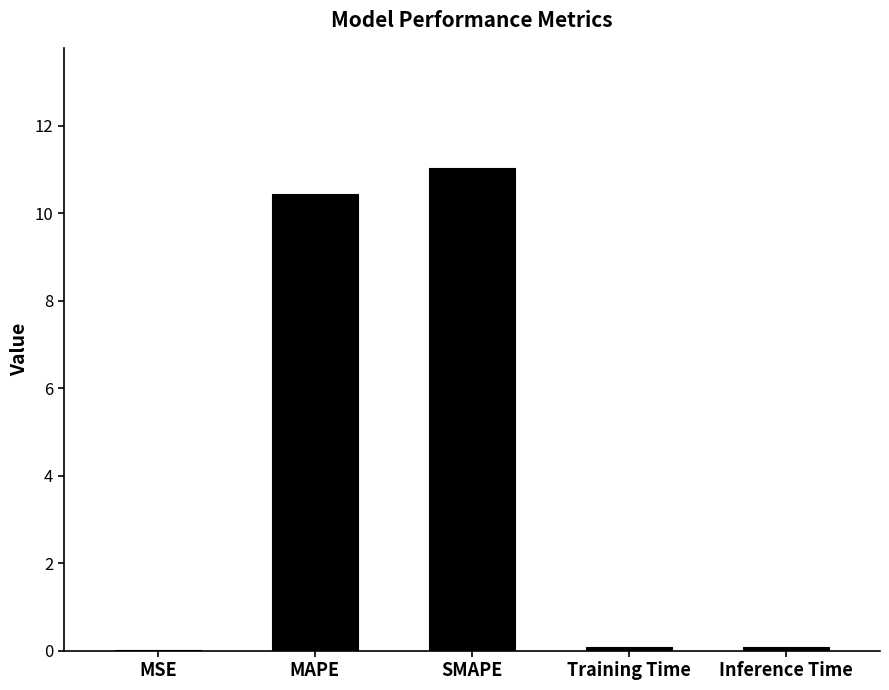

Which has a higher value, Inference Time or SMAPE?

SMAPE